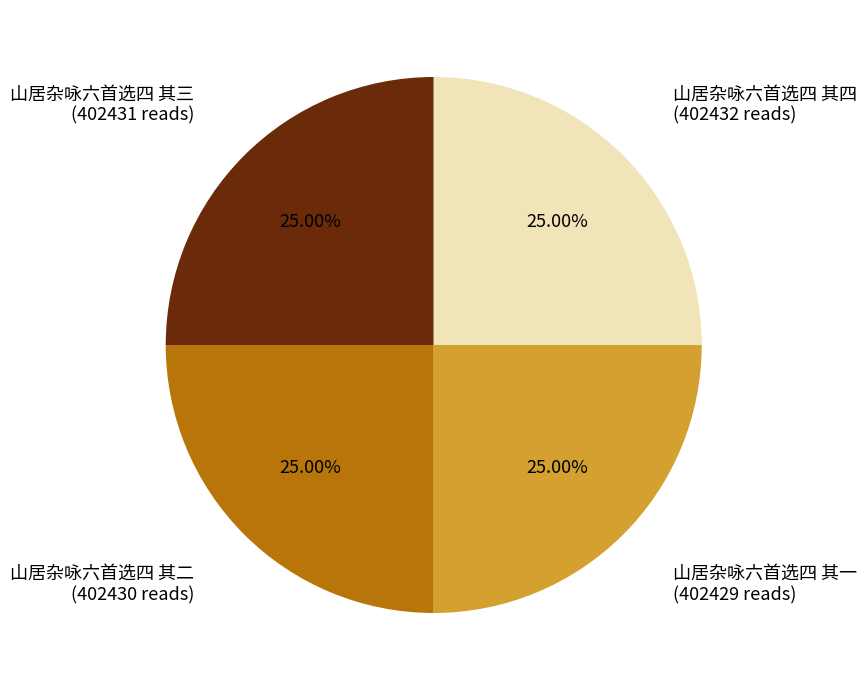

Does any single category account for the majority?

No